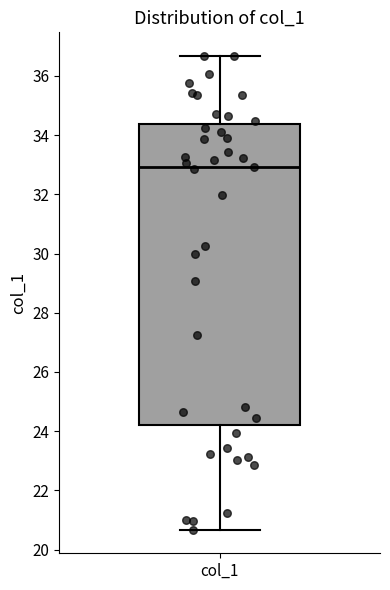

Where is the lower edge of the box for col_1 on the y-axis? The values are not printed on the chart, so give them approximately, as read against the axis.

24.2